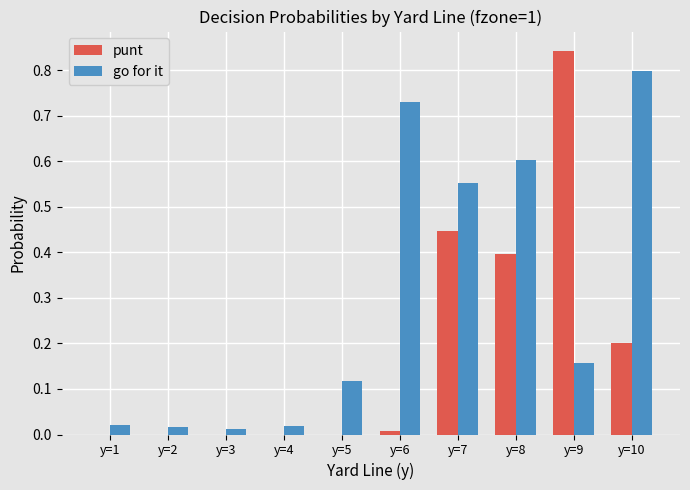

The value of punt at y=1 is 0.0. True or false?

True